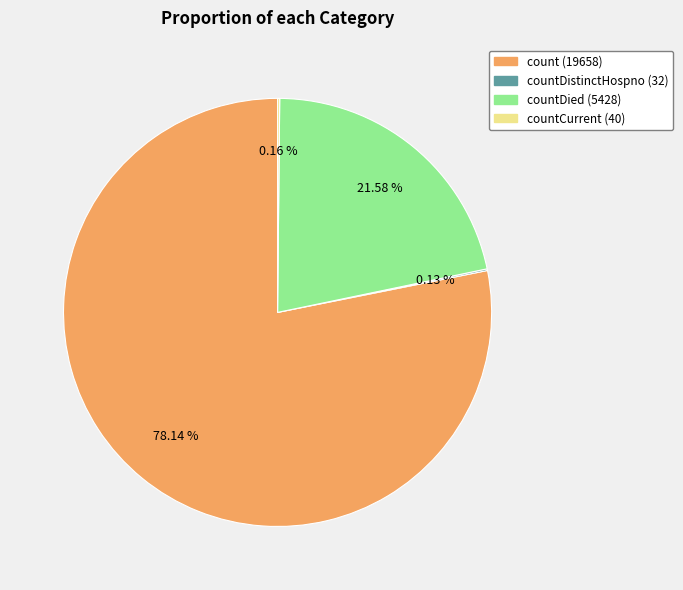

Is there a majority slice in this chart?

Yes